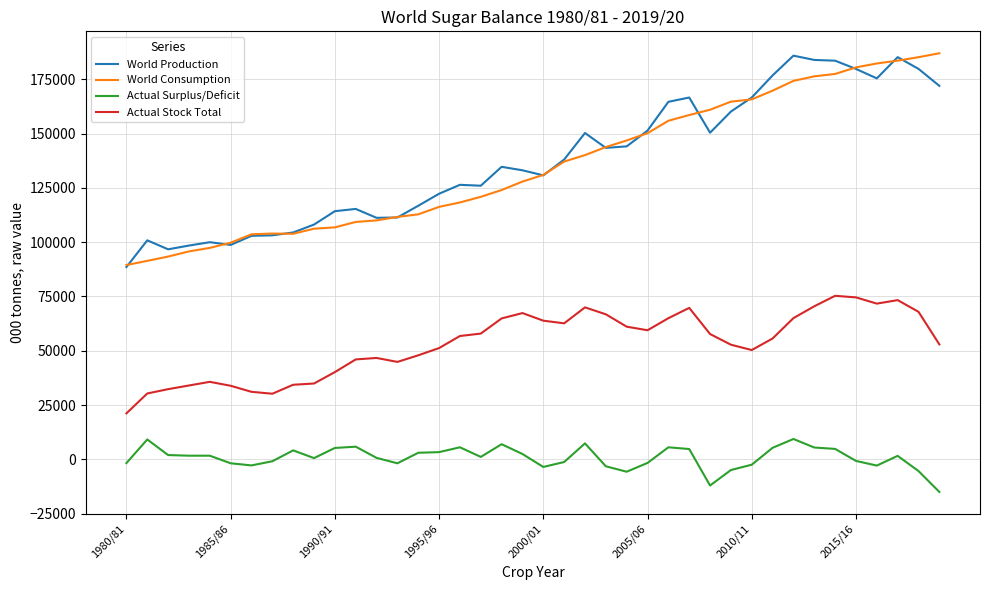

True or false: World Consumption and Actual Surplus/Deficit cross at least once.

False